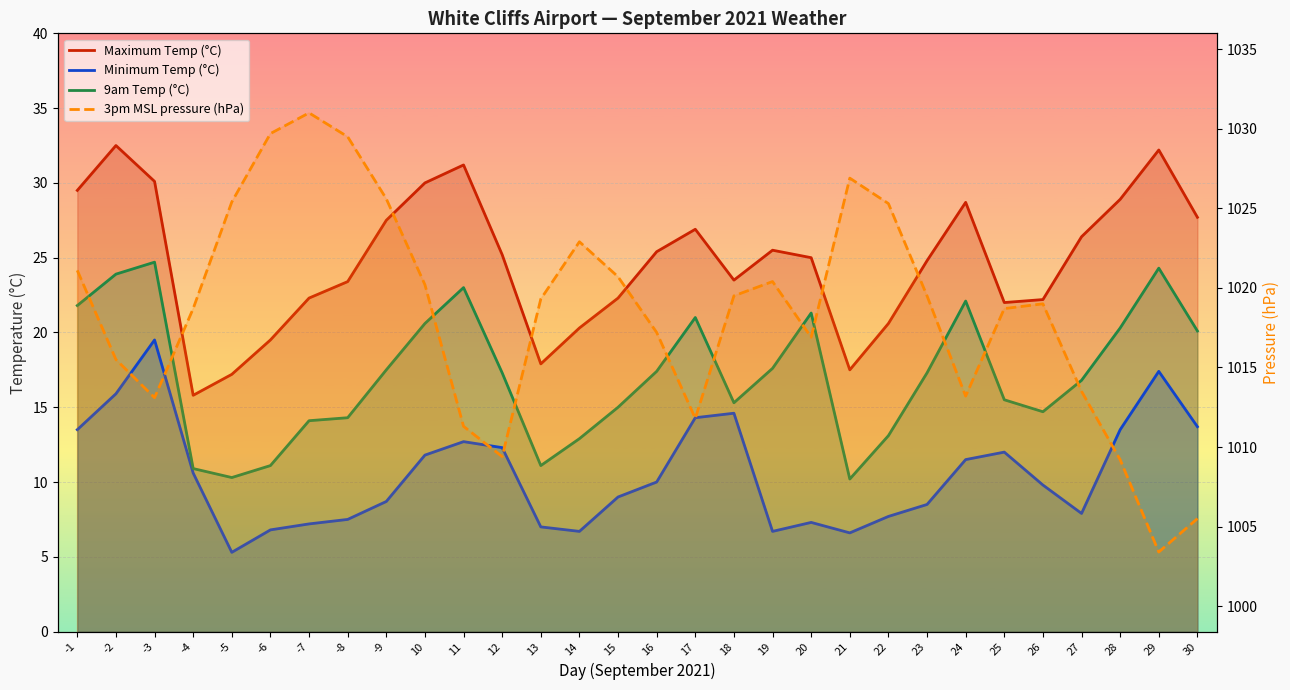

What is the difference between the 9am Temp (°C) values at 14 and -6?

1.8